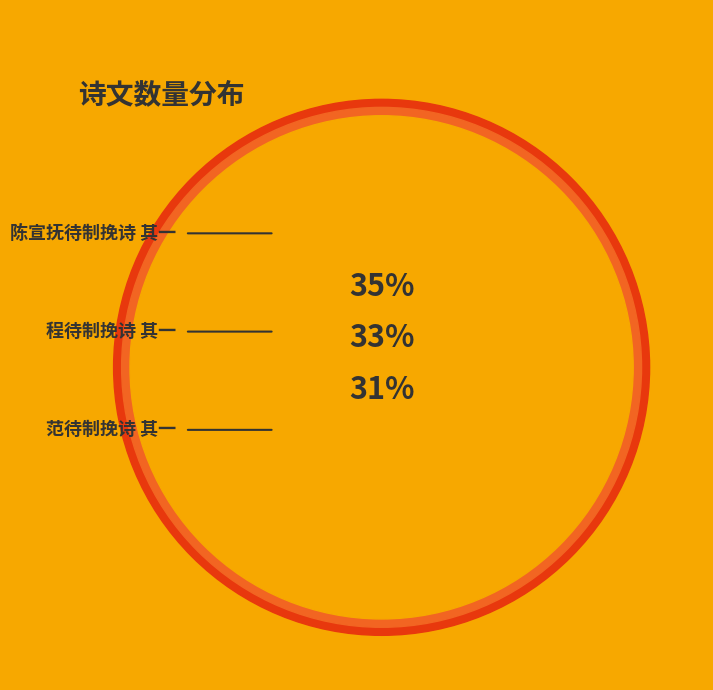

To the nearest percent, what is the difference between the 范待制挽诗 其一 and 陈宣抚待制挽诗 其一 slice percentages?

4%